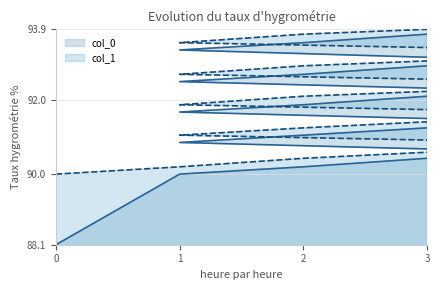

Reading left to right, extract all data points from this chart.

col_0: 88.1	90.0	90.2	90.4	90.6	90.9	91.0	91.2	91.4	91.7	91.9	92.1	92.2	92.5	92.7	92.9	93.0	93.3	93.5	93.8
col_1: 90.0	90.2	90.4	90.6	90.9	91.0	91.2	91.4	91.7	91.9	92.1	92.2	92.5	92.7	92.9	93.0	93.3	93.5	93.8	93.9